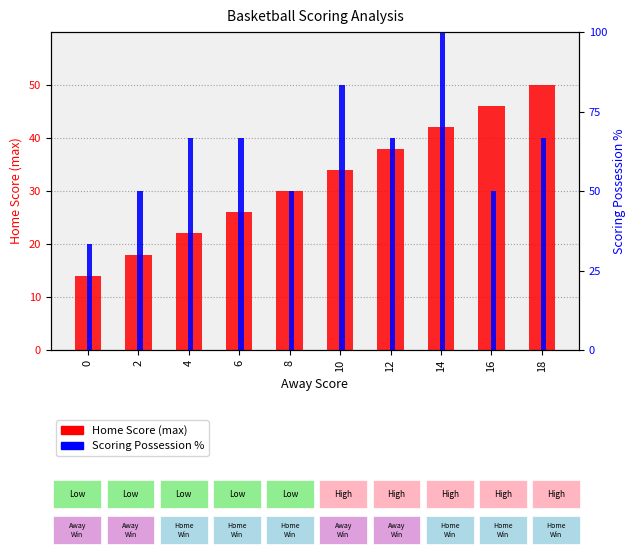

True or false: Scoring Possession % has a value of 36.5 at 18.

False